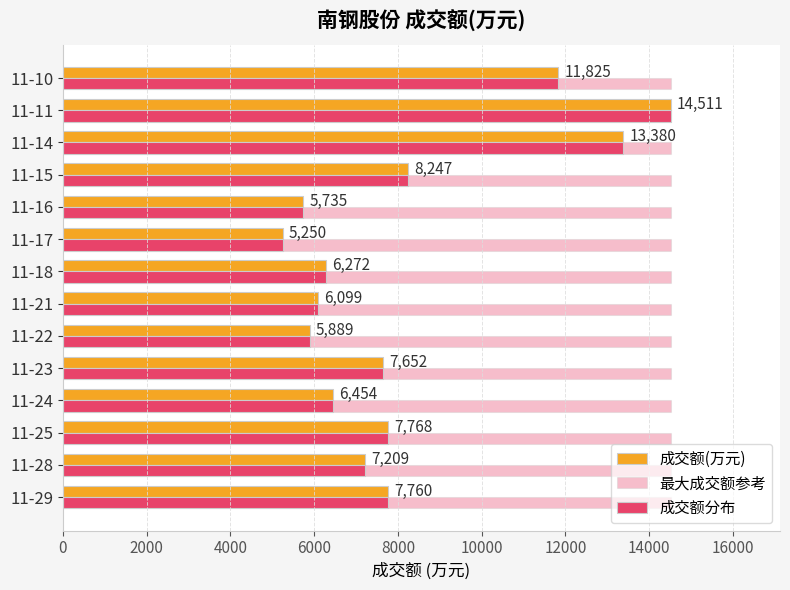

Count the number of categories in the chart.

14